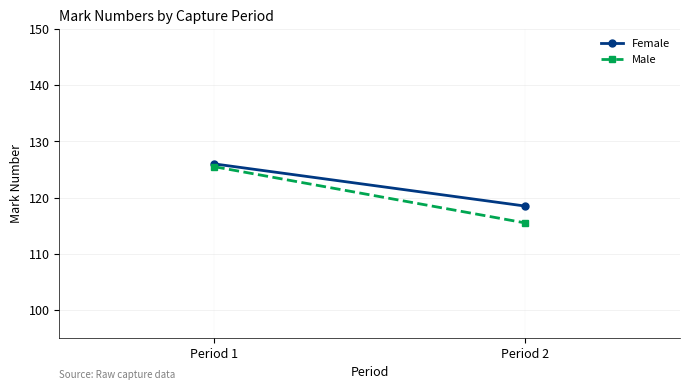

At which category is the sum across all series the highest?

Period 1